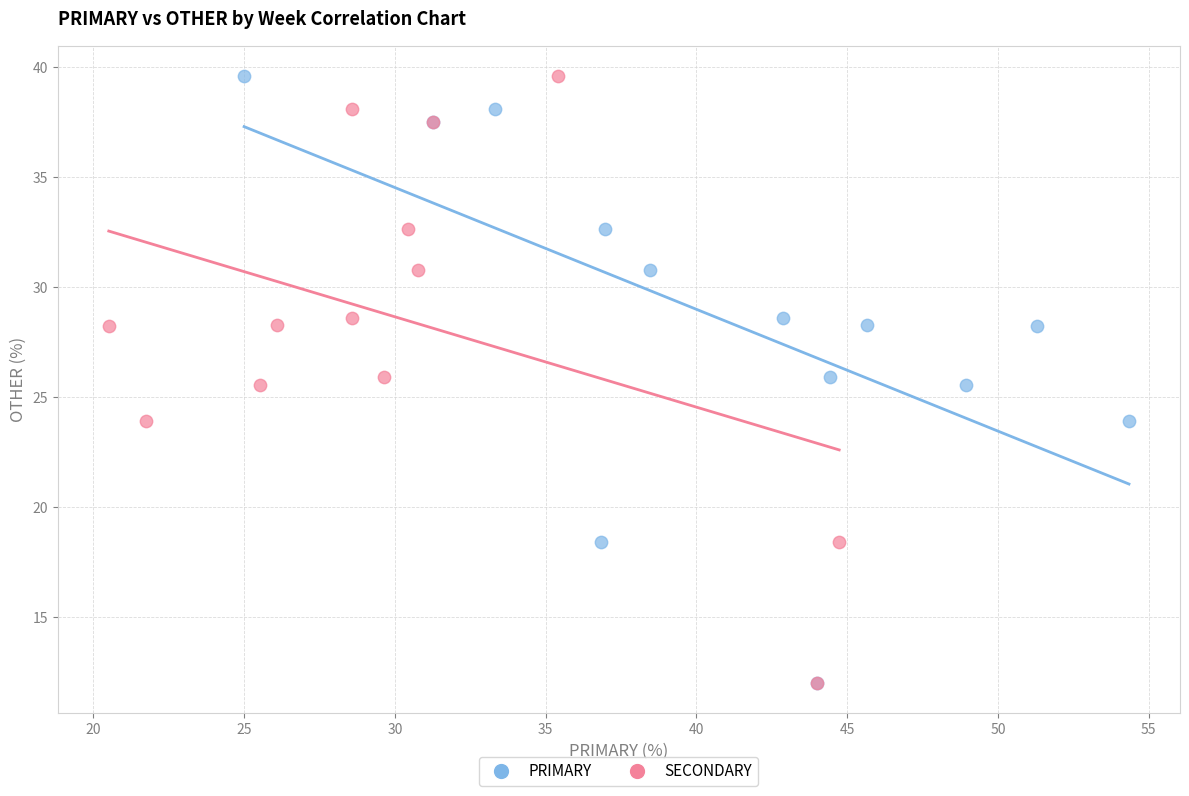

What are all the series names shown in the legend?

PRIMARY, SECONDARY